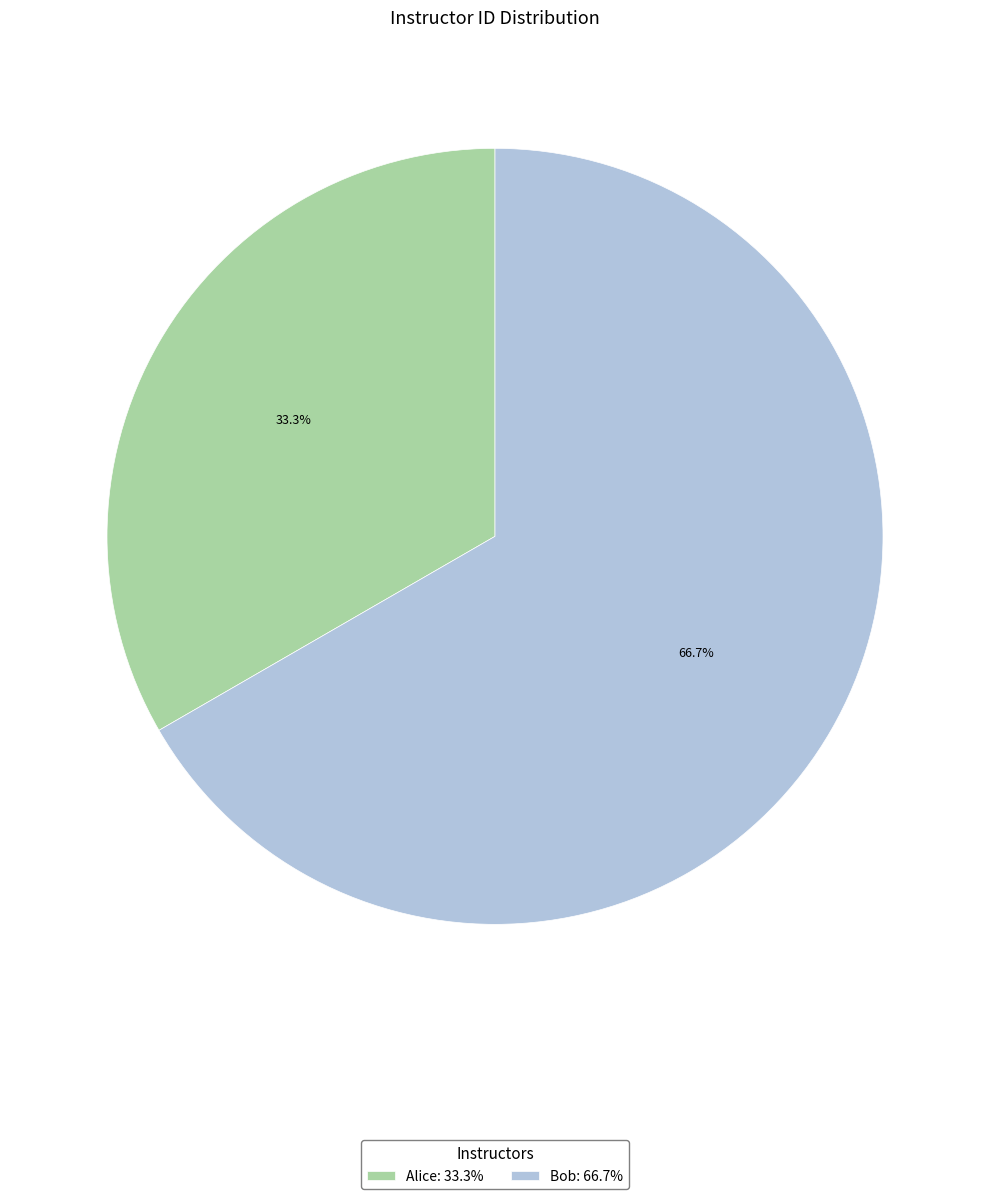

Which has a higher value, Alice: 33.3% or Bob: 66.7%?

Bob: 66.7%